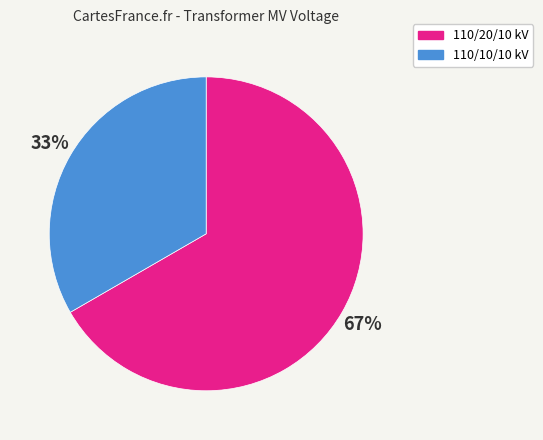

What is the ratio of the value at 110/10/10 kV to the value at 110/20/10 kV?

0.5